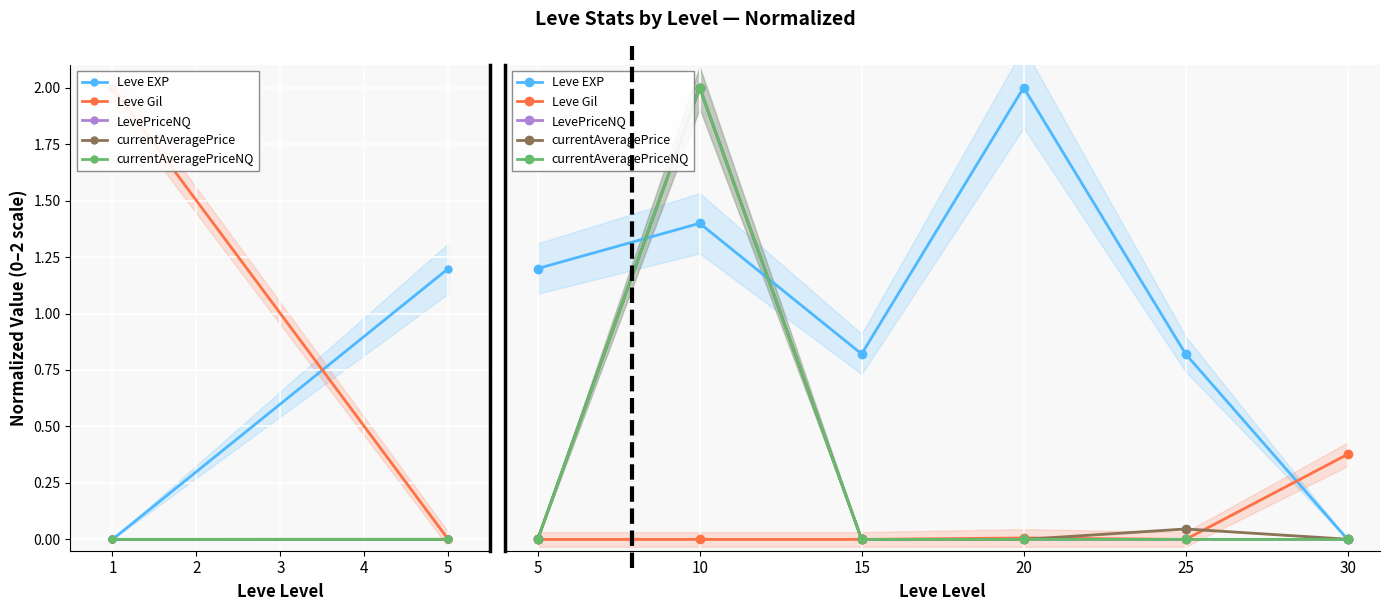

After their last crossing, which series has the higher values: Leve Gil or currentAveragePrice?

Leve Gil